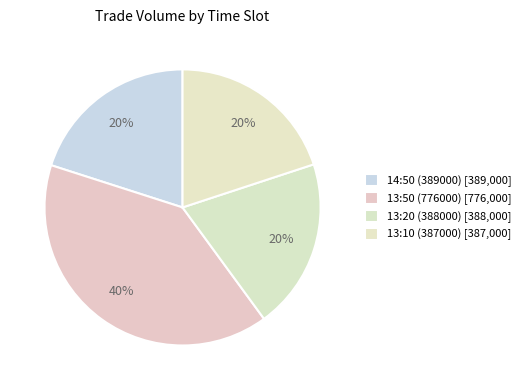

What percentage is the 13:20 (388000) slice, to the nearest percent?

20%